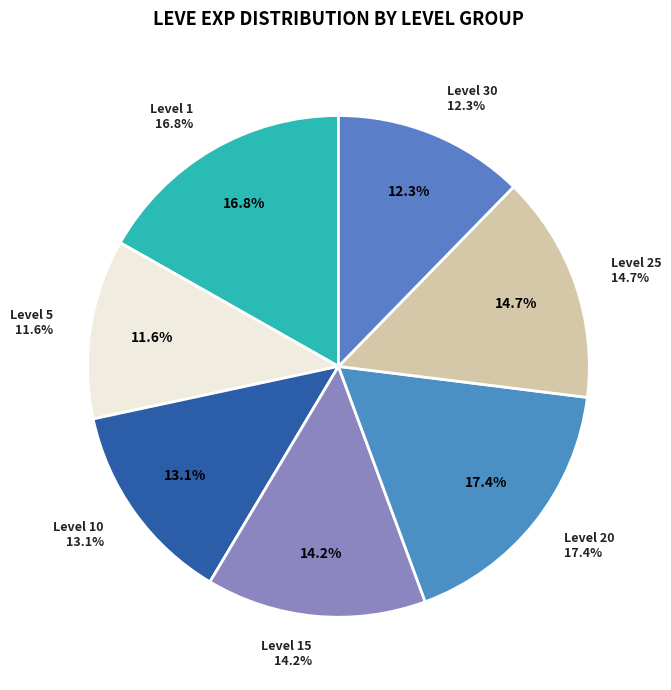

True or false: 7 accounts for 12% of the total.

False